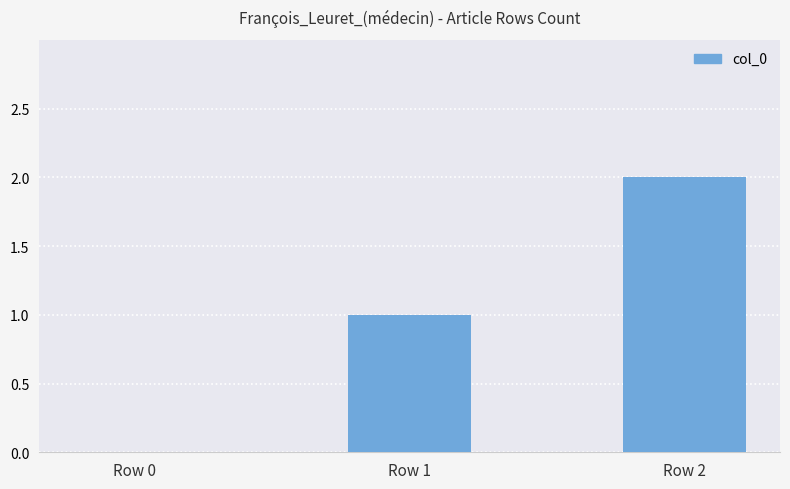

Reading left to right, list all the values displayed in this chart.

0	1	2